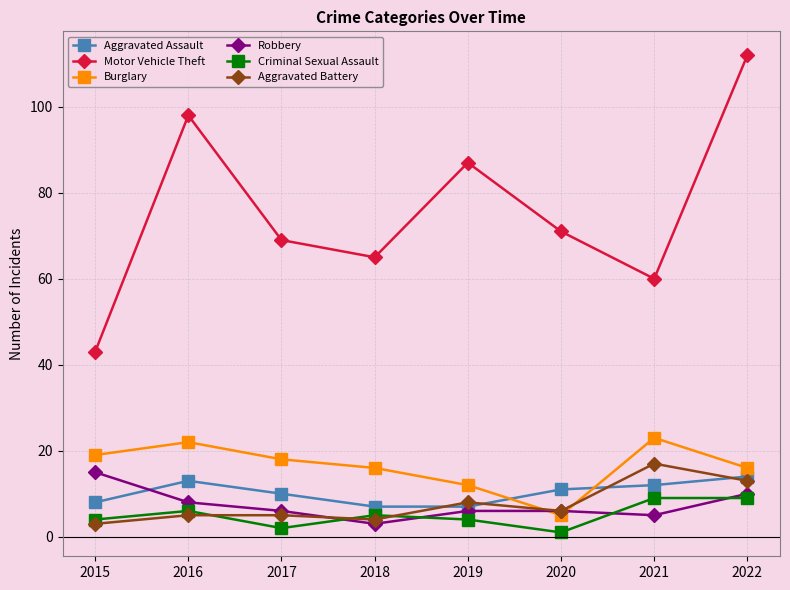

What is the spread (max minus min) of values at 2016?

93